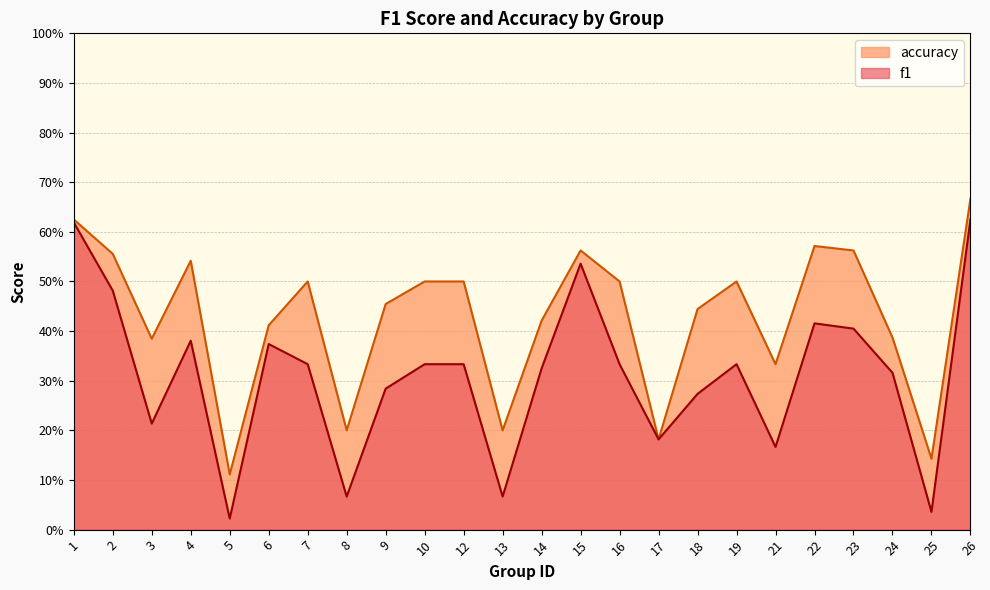

List the series in order of their overall mean, lowest first.

f1, accuracy